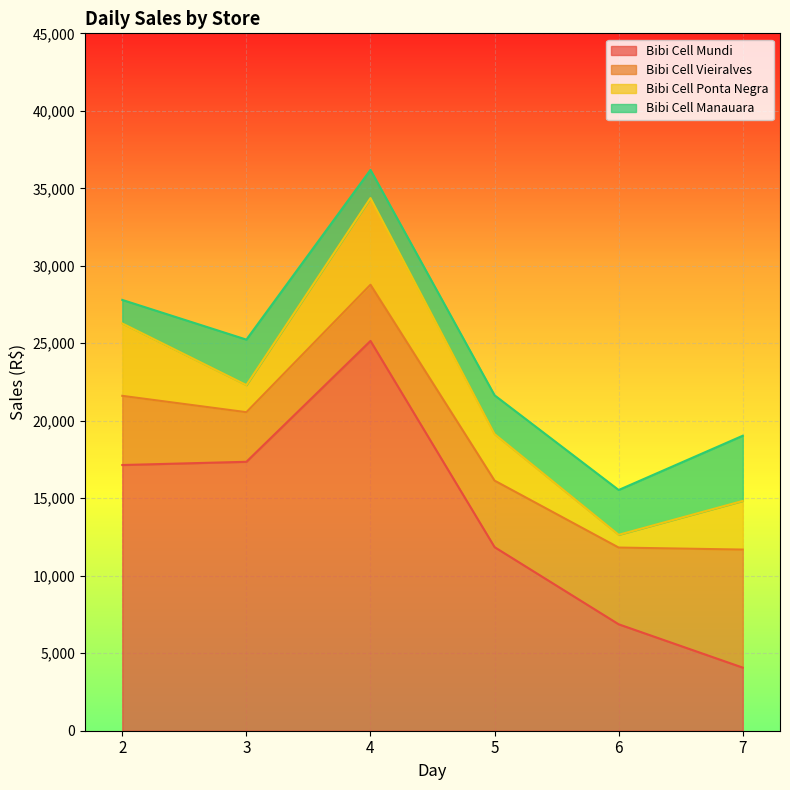

Reading left to right, transcribe all the data shown in this chart.

Bibi Cell Mundi: 17144.8	17353.2	25152.5	11845.4	6867.9	4071.0
Bibi Cell Vieiralves: 4464.0	3201.0	3626.0	4293.0	4951.0	7617.5
Bibi Cell Ponta Negra: 4670.0	1748.5	5592.0	3002.0	823.0	3138.5
Bibi Cell Manauara: 1519.0	2934.0	1819.0	2503.0	2892.0	4208.4